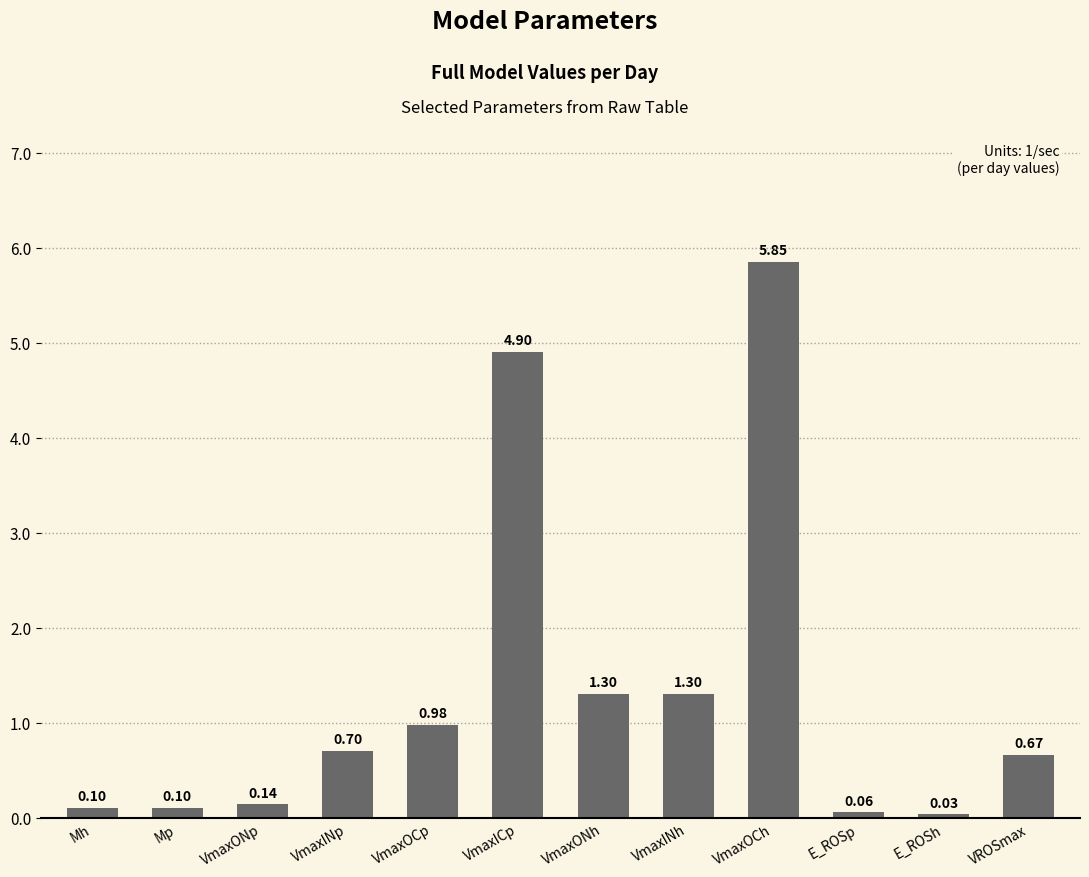

What is the difference between the second highest and second lowest values?

4.8